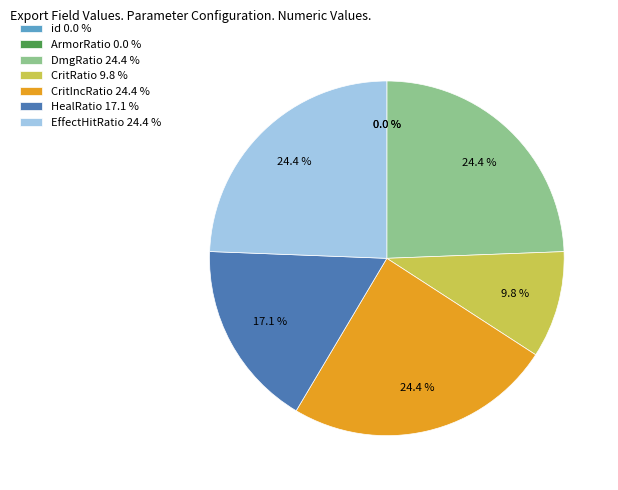

Is CritIncRatio 24.4 % the majority of the pie?

No